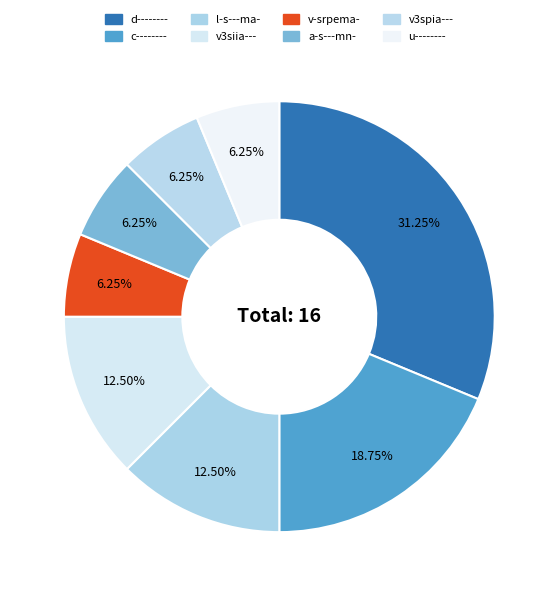

Between a-s---mn- and l-s---ma-, which is larger?

l-s---ma-